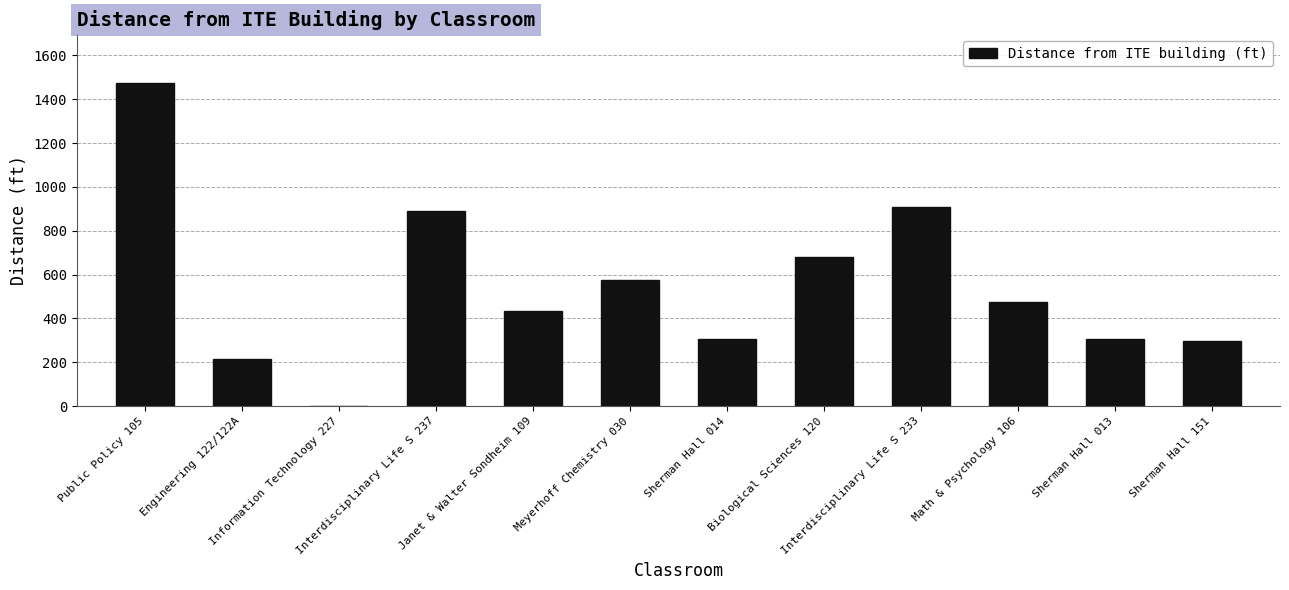

What is the sum of all values?

6559.5